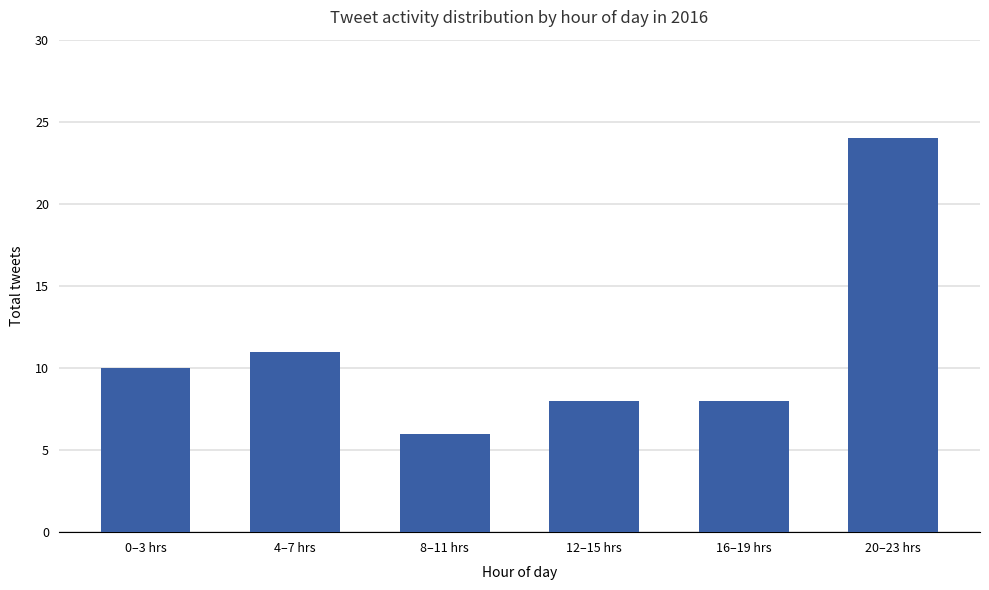

What is the difference between the maximum and minimum values?

18